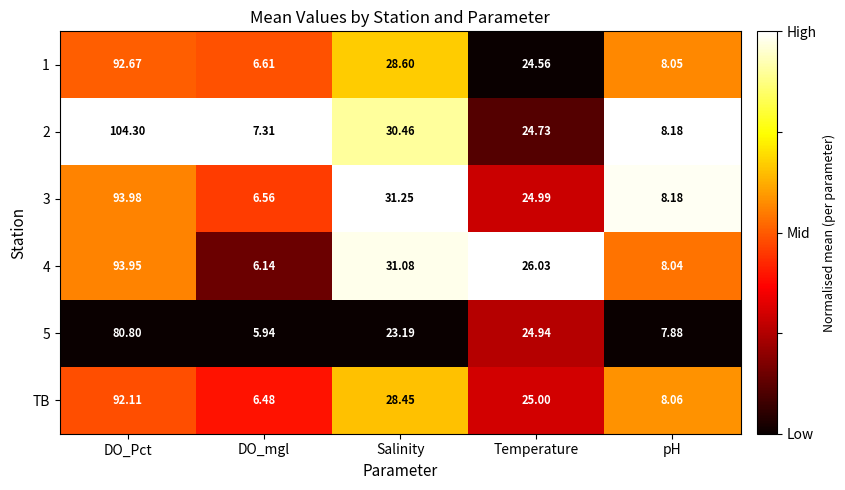

Between DO_Pct and pH, which series saw the biggest shift?

2